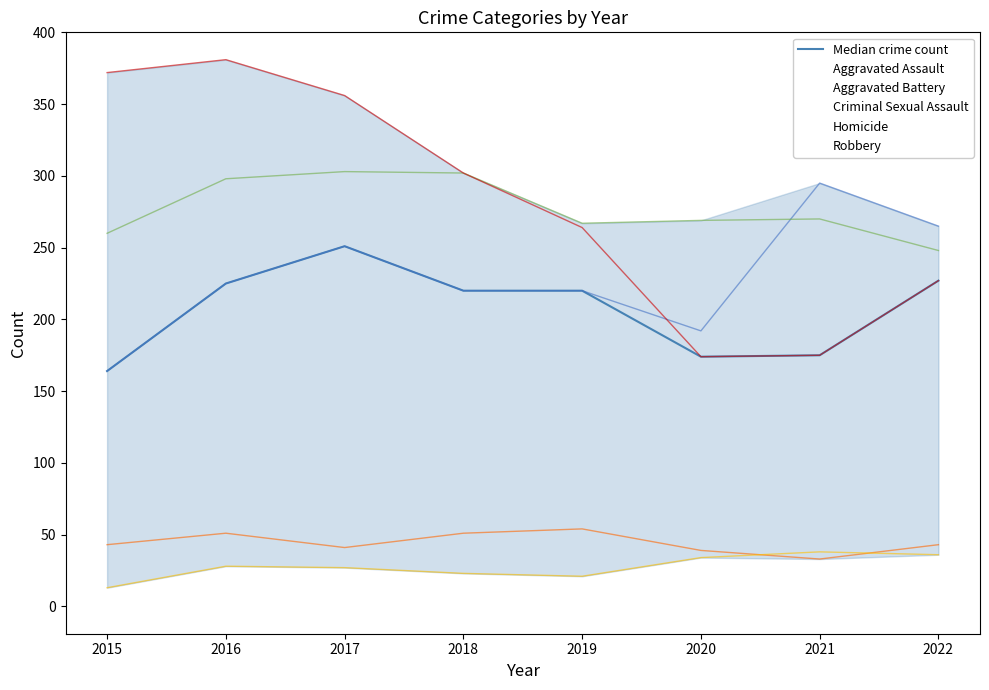

True or false: the data shows 220 at 2018.

True